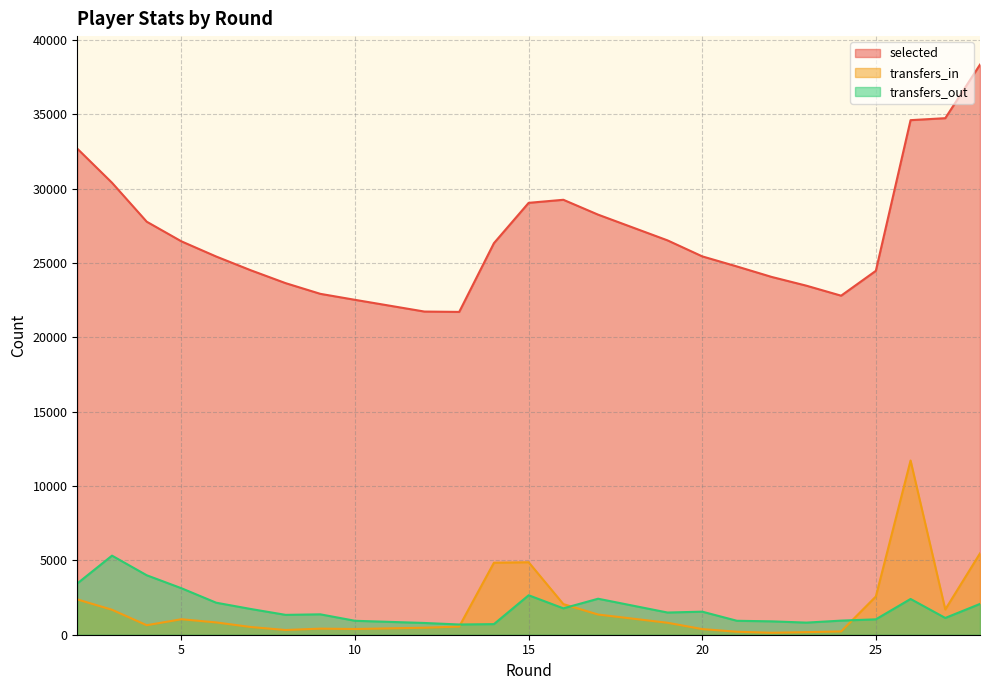

The transfers_in series shows 1699 at 27. True or false?

True